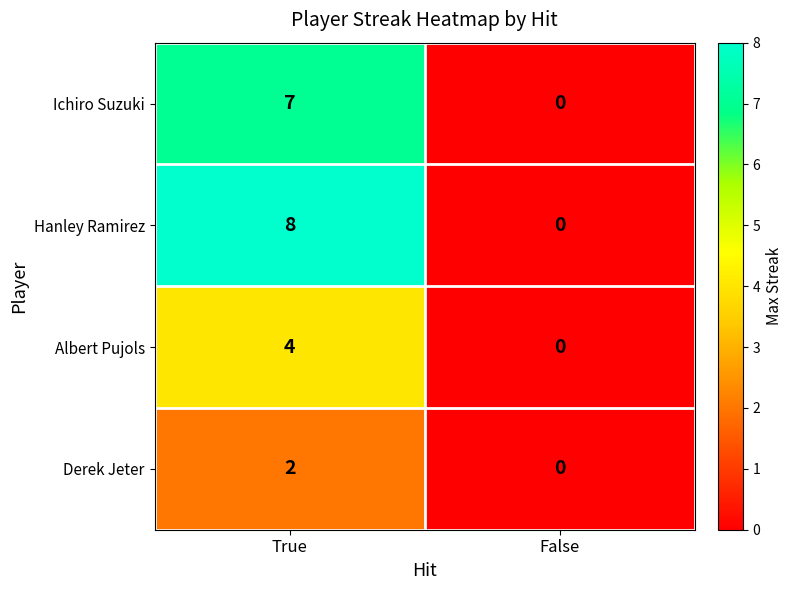

Rank the series by their maximum value, from lowest to highest.

Derek Jeter, Albert Pujols, Ichiro Suzuki, Hanley Ramirez